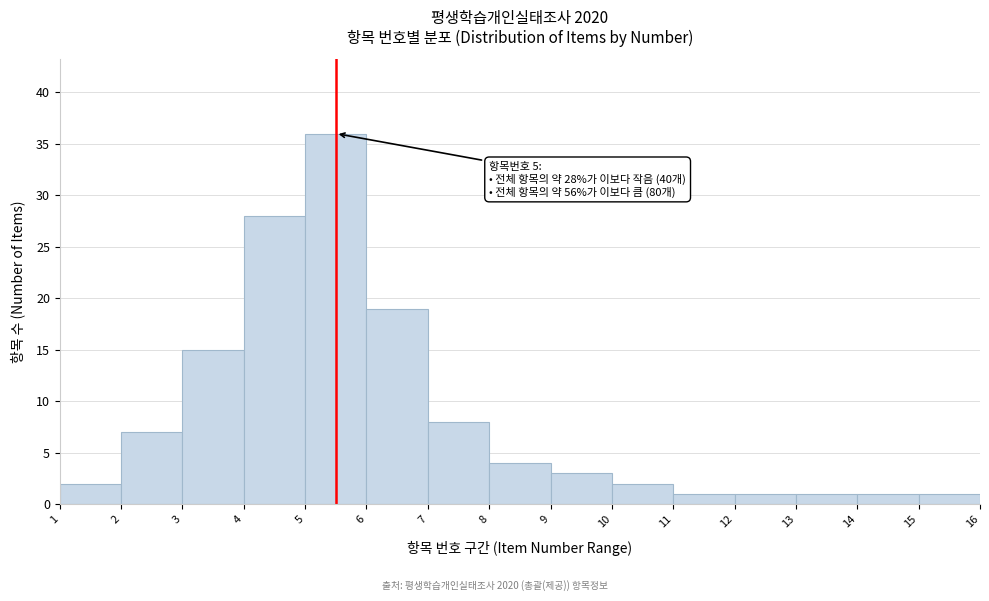

Which range on the x-axis has the tallest bar?

5 to 6